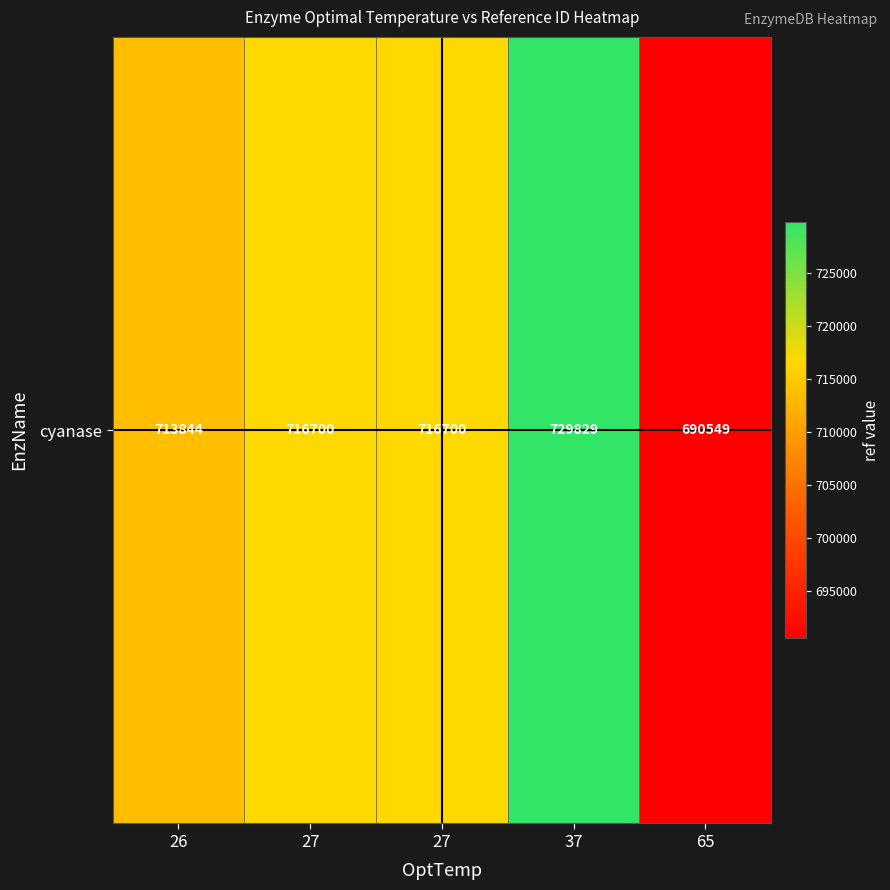

Reading left to right, extract all data points from this chart.

26=713844	27=716700	27=716700	37=729829	65=690549